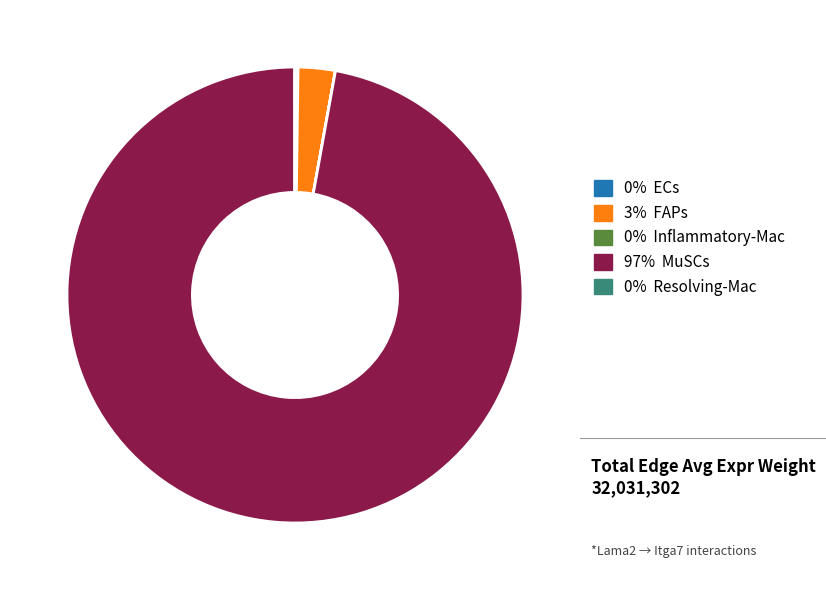

Is there any slice that represents more than half of the pie?

Yes